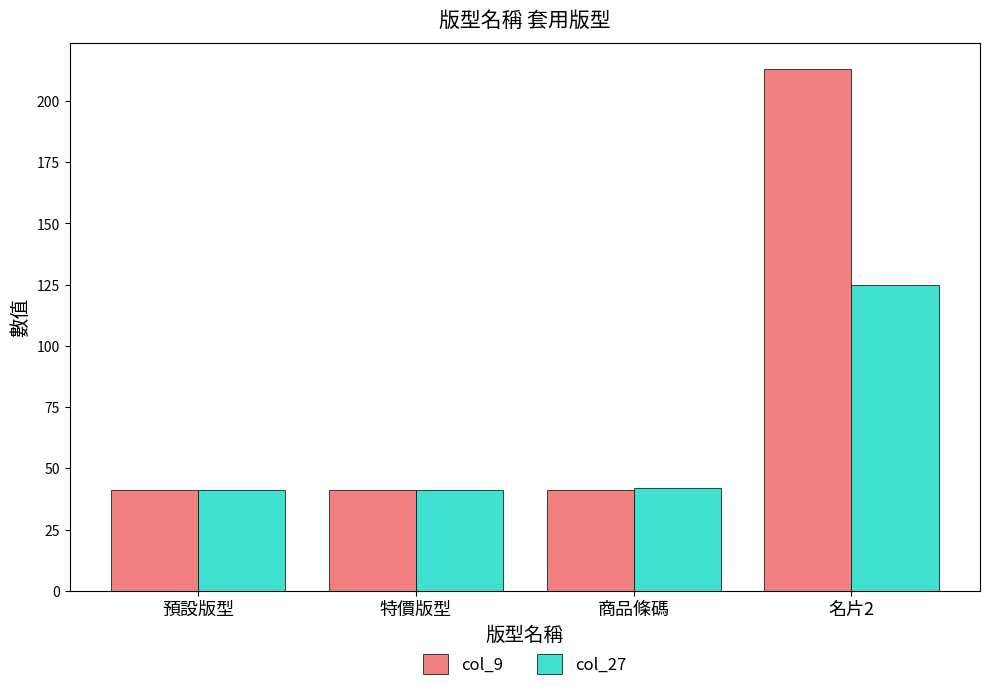

Which series has the largest total across all categories?

col_9